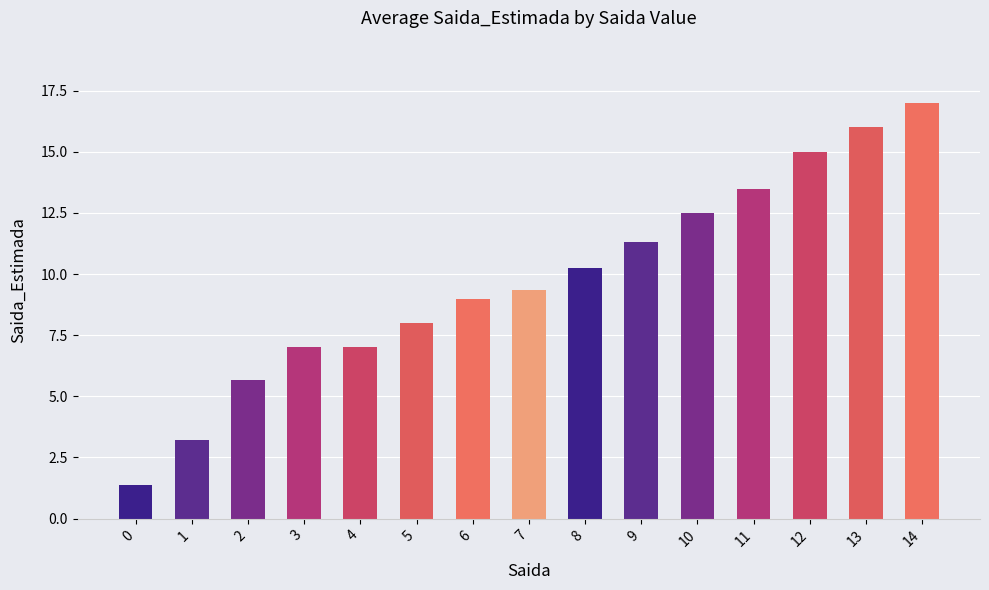

Count the number of categories in the chart.

15